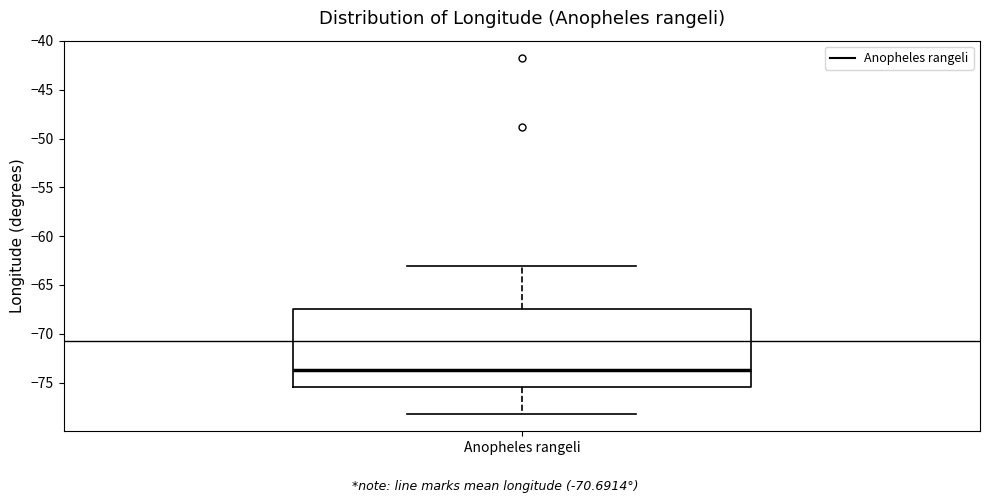

Read this box plot against the y-axis: the position of the median line, the range covered by the box, and the ends of both whiskers. The values are not printed on the chart, so give them approximately, as read against the axis.

median -73.5, box -75.5 to -67.5, whiskers -78.0 to -63.0